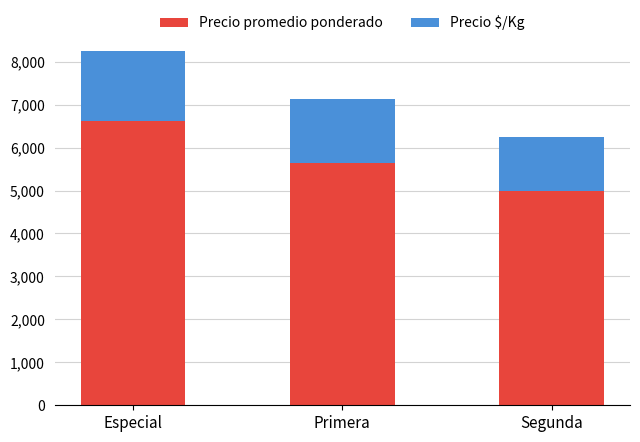

Is it true that Precio promedio ponderado equals 5000 at Segunda?

True